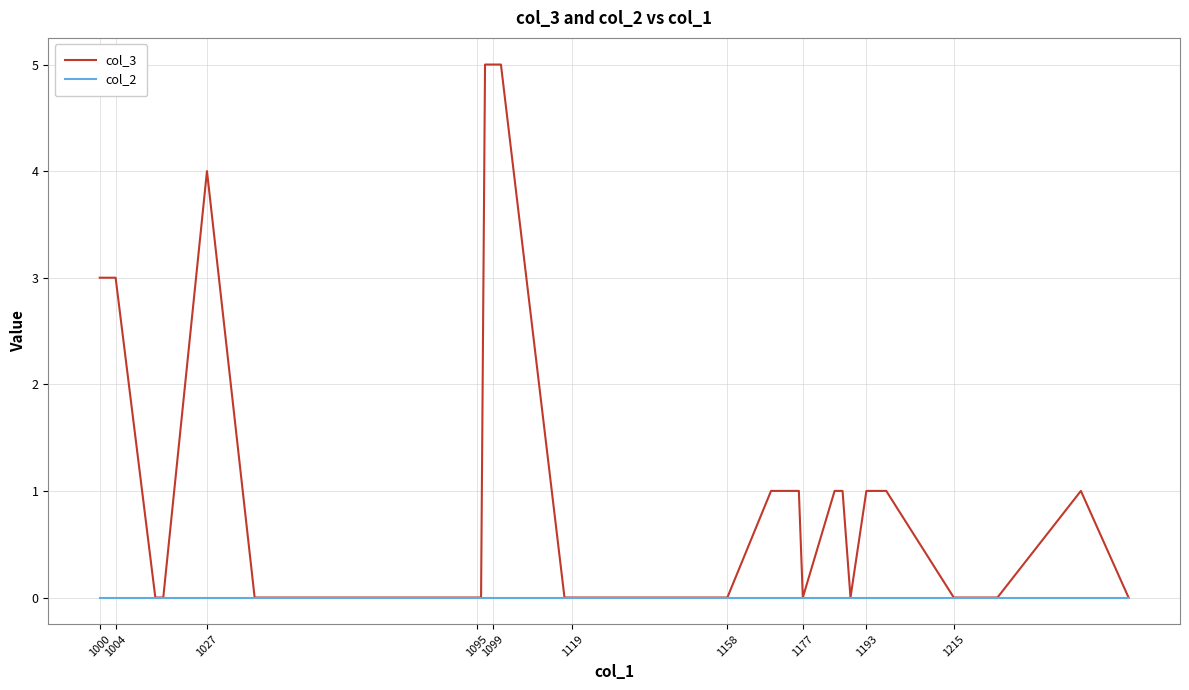

What is the maximum value shown in the chart?

5